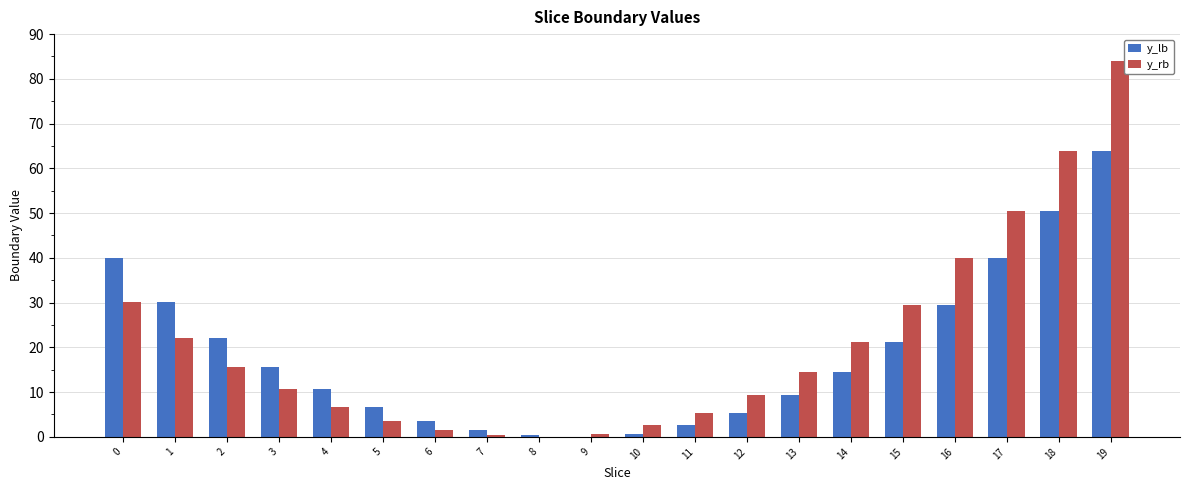

Does the chart contain stacked bars?

No